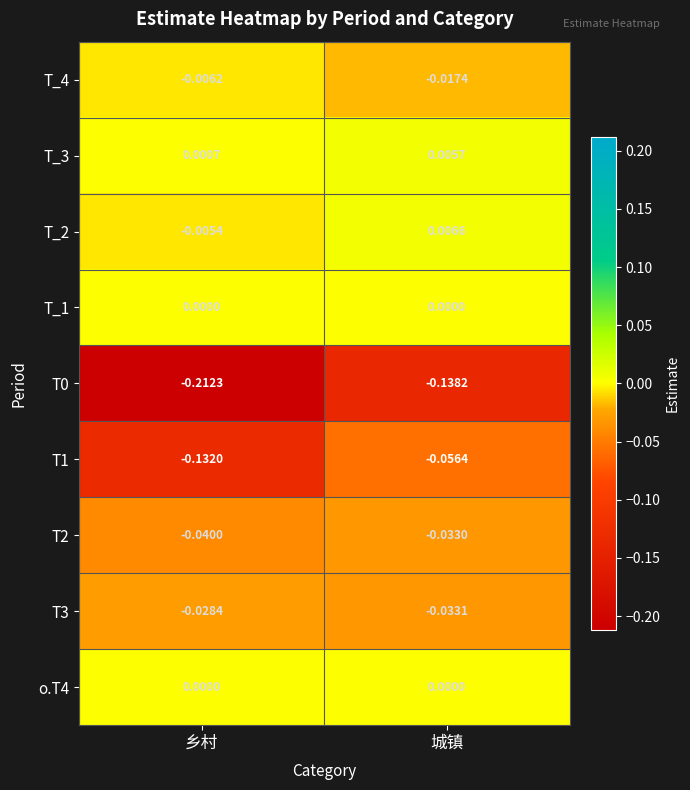

What is the total value across all series at 乡村?

-0.4